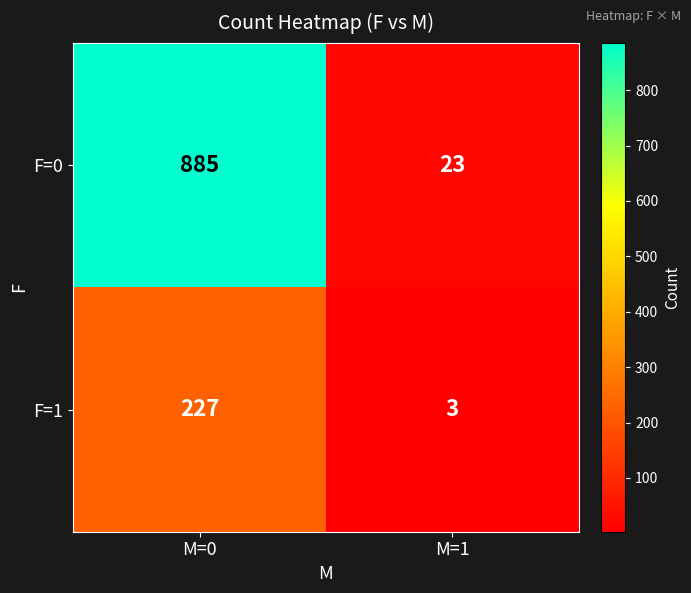

What value does the F=1 series have at M=0, to the nearest 50?

250